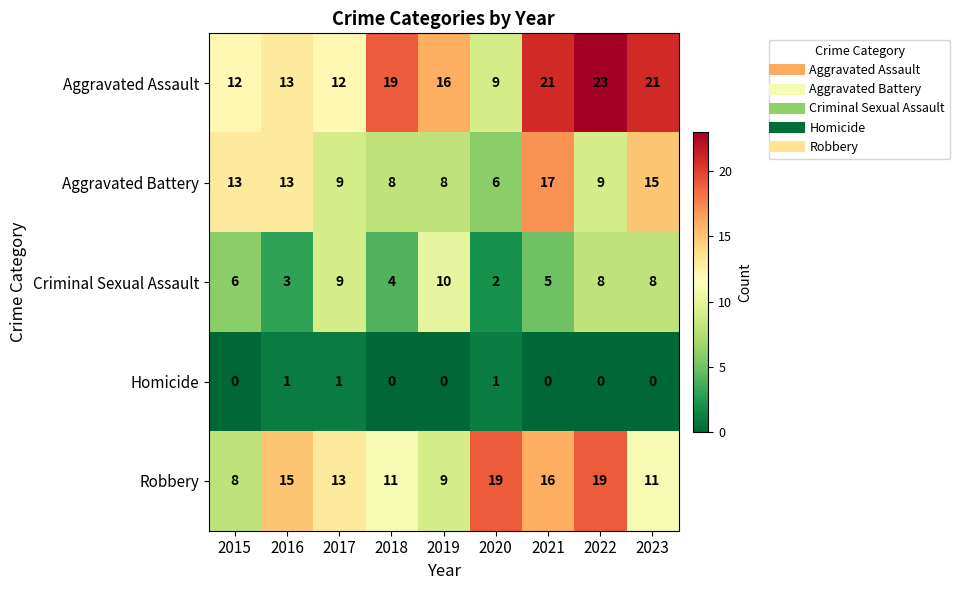

The value of Criminal Sexual Assault at 2023 is 14. True or false?

False